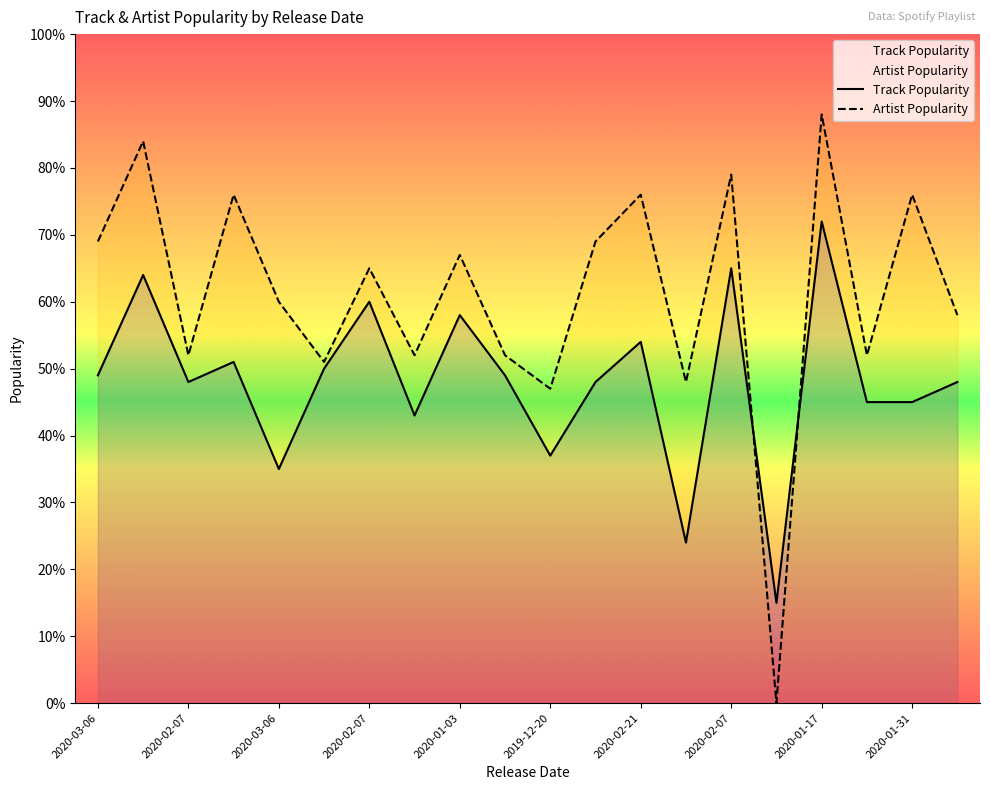

At which category is the sum across all series the highest?

2020-01-17